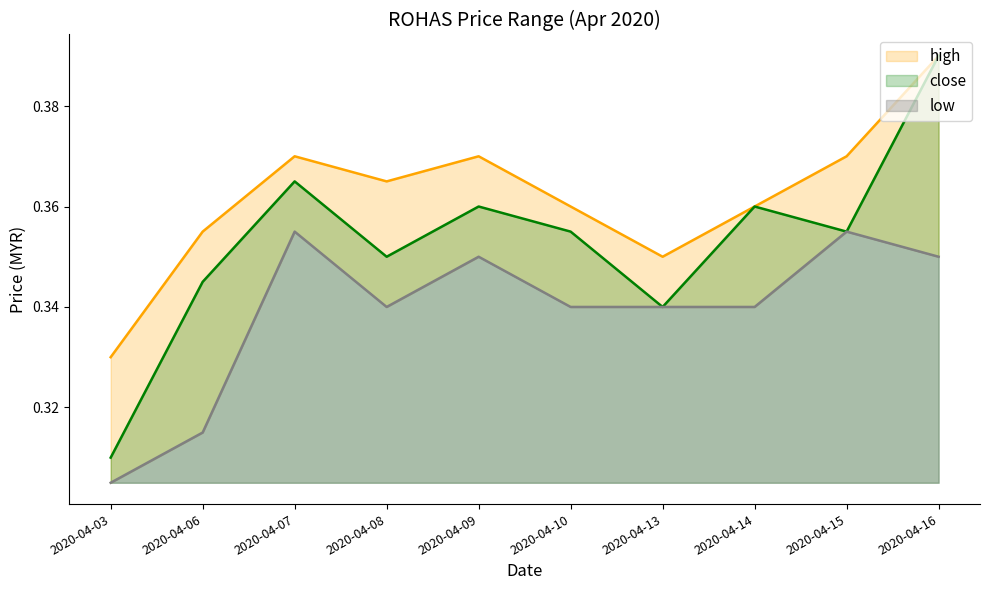

Rank the categories by close value from lowest to highest.

2020-04-03, 2020-04-13, 2020-04-06, 2020-04-08, 2020-04-10, 2020-04-15, 2020-04-09, 2020-04-14, 2020-04-07, 2020-04-16